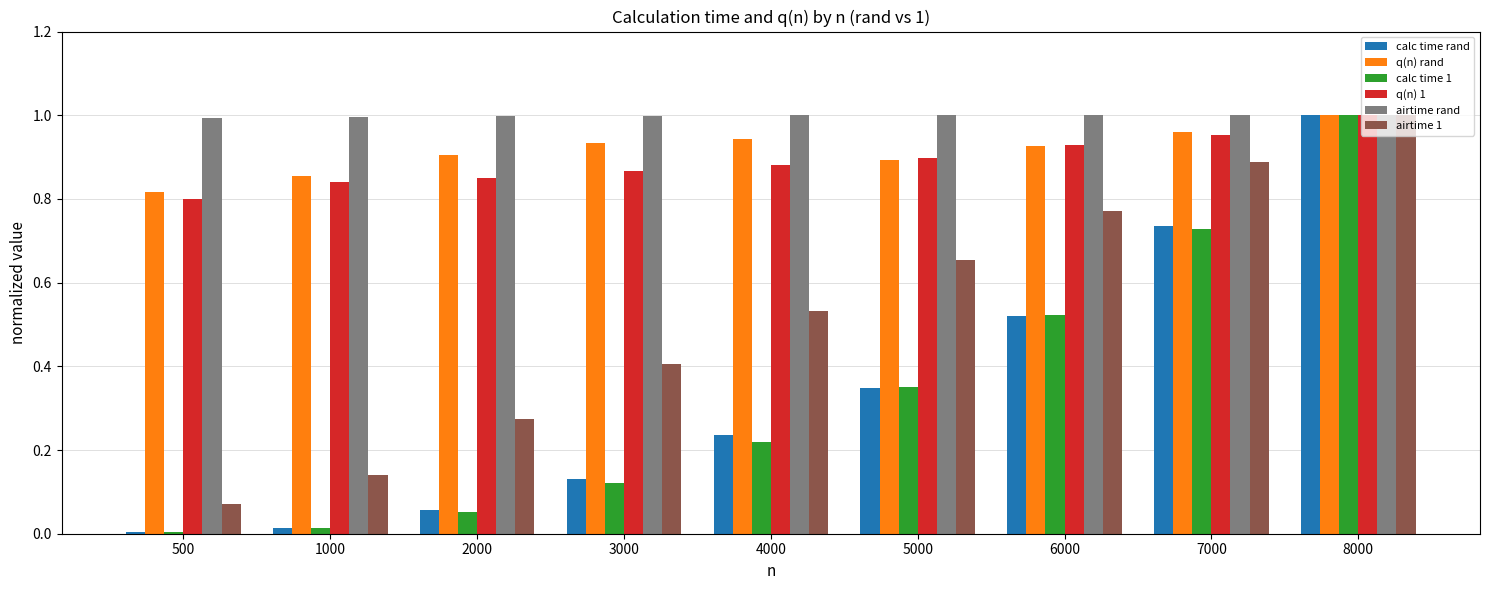

The airtime 1 series shows 0.8 at 4000. True or false?

False